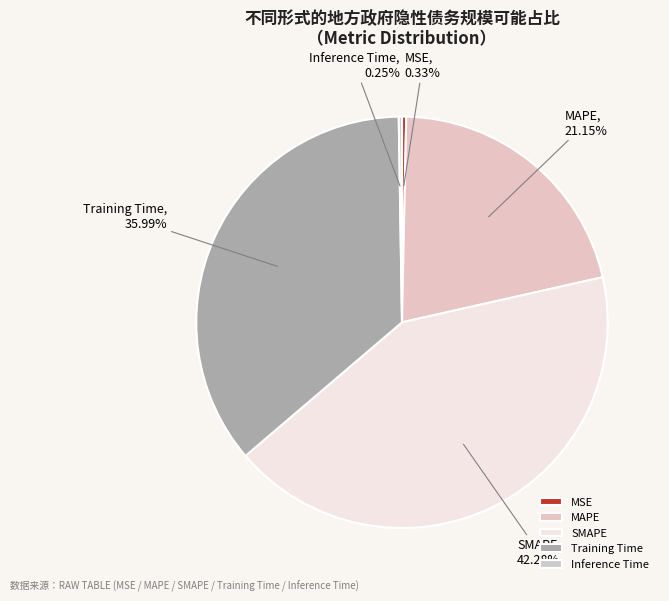

Does Training Time account for over 50% of the chart?

No